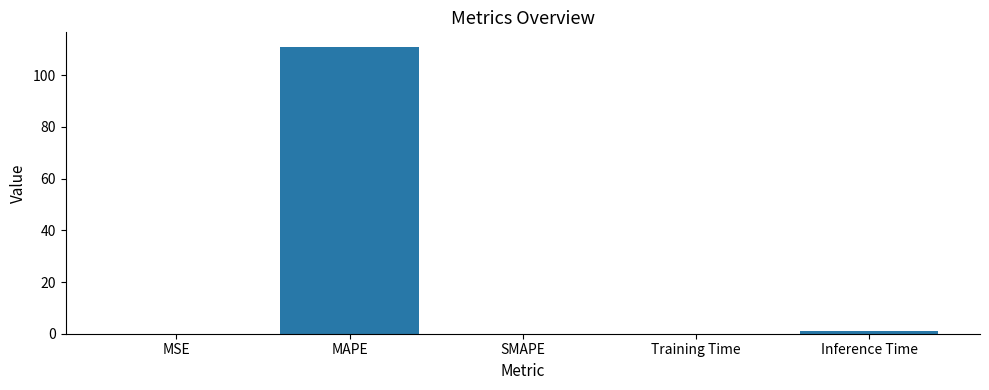

At which category does the chart reach its peak across all series?

MAPE